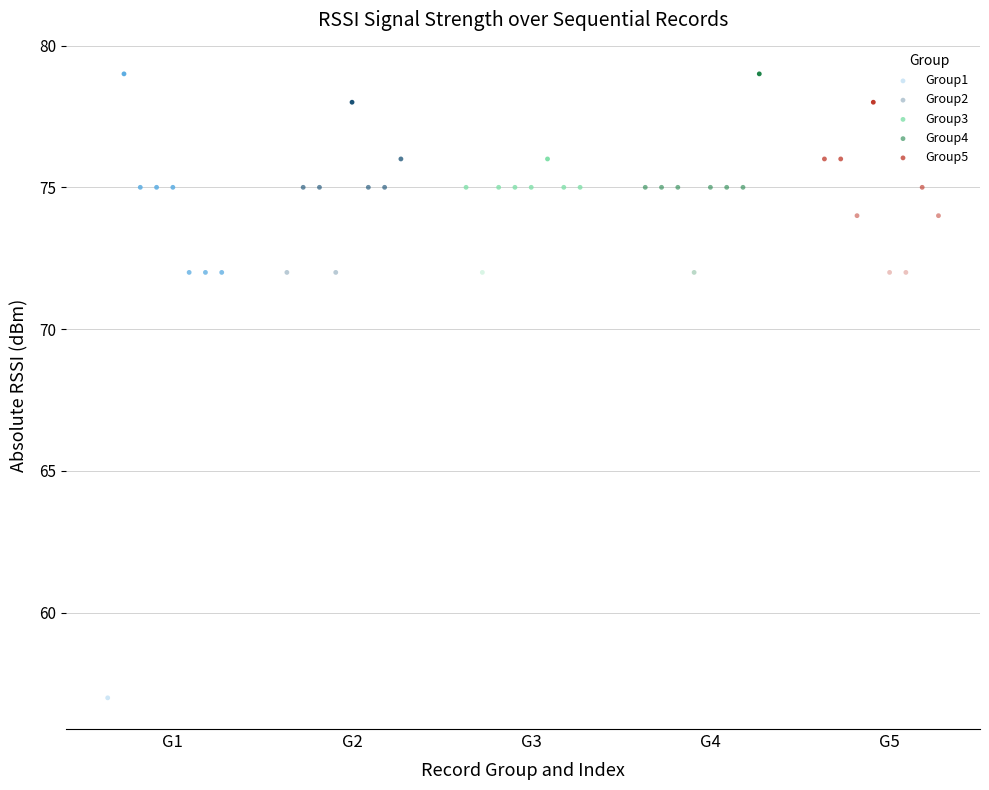

Which series reaches the minimum Y coordinate?

Group1